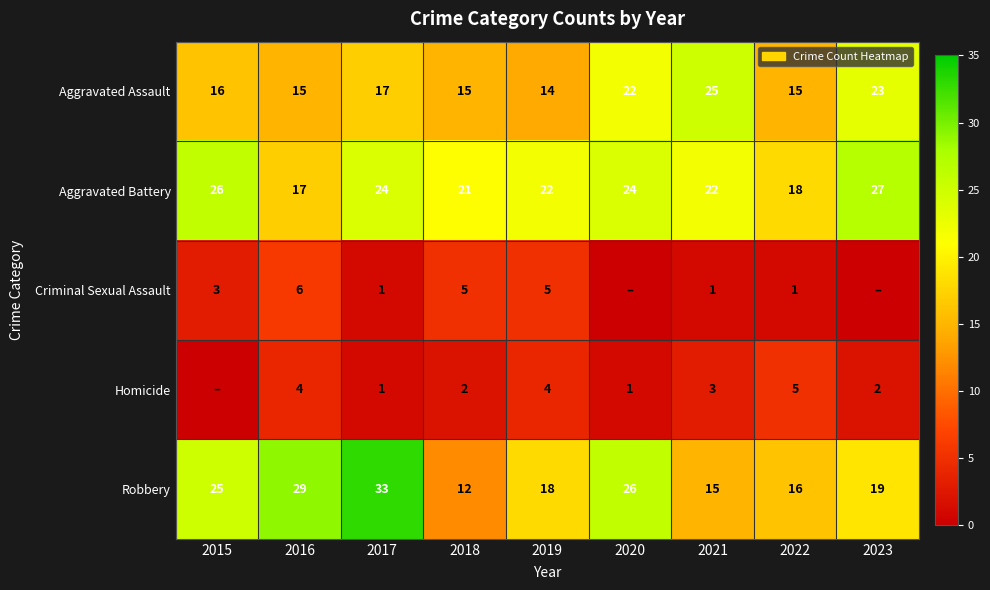

What is the sum of the Homicide values at 2019 and 2023?

6